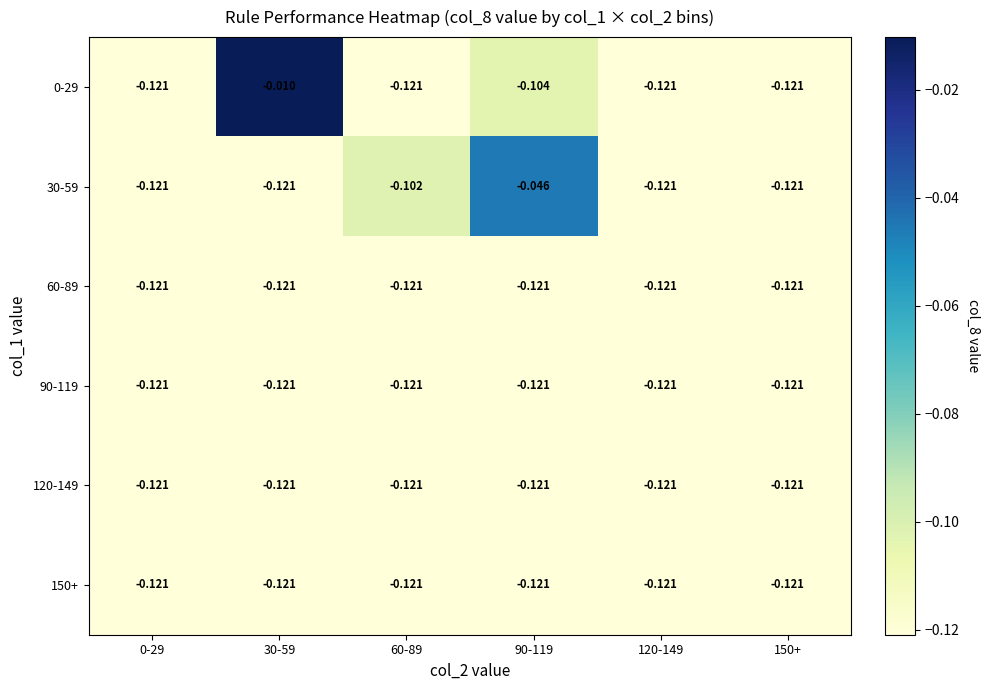

How many distinct data groups are displayed?

6